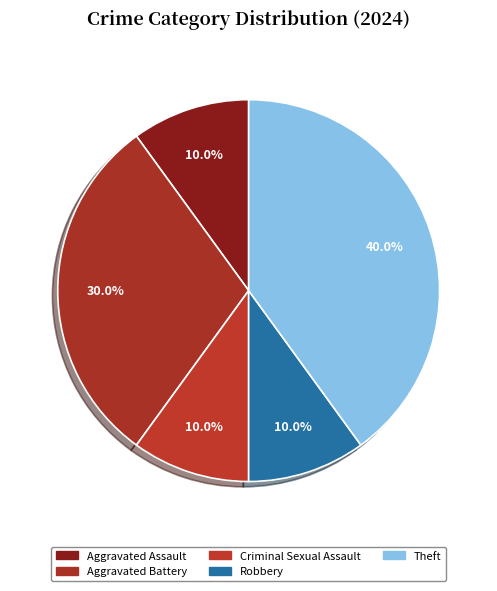

To the nearest percent, what percentage of the pie is Theft?

40%